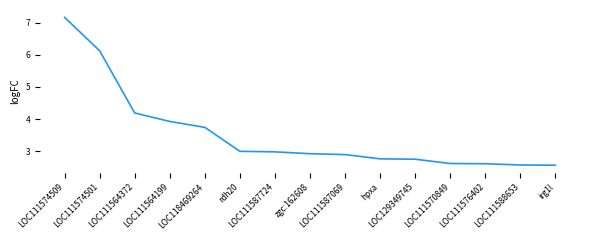

What is the minimum value shown in the chart?

2.6